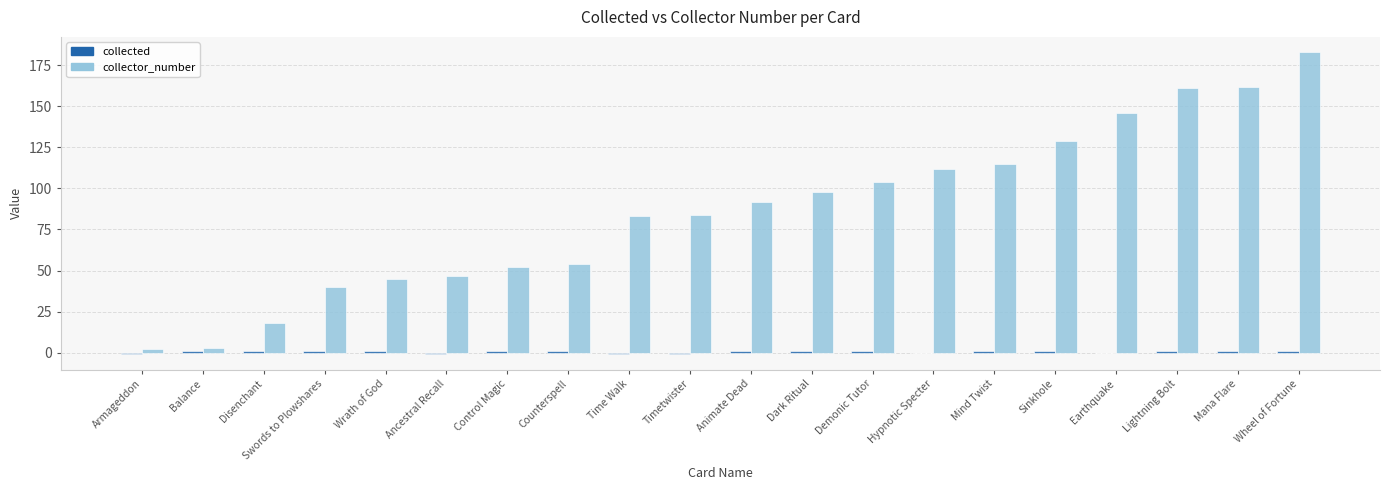

At which label does collector_number reach its peak?

Wheel of Fortune